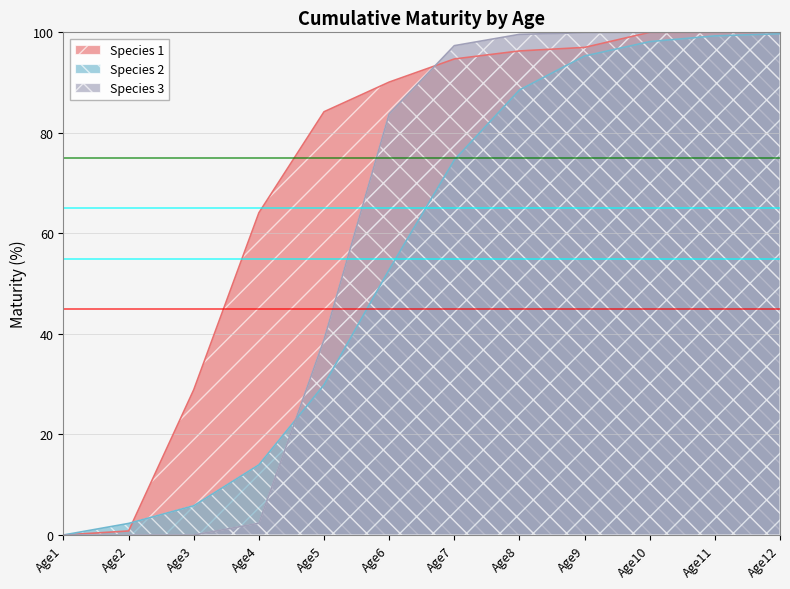

What is the sum of all Species 3 values?

721.9